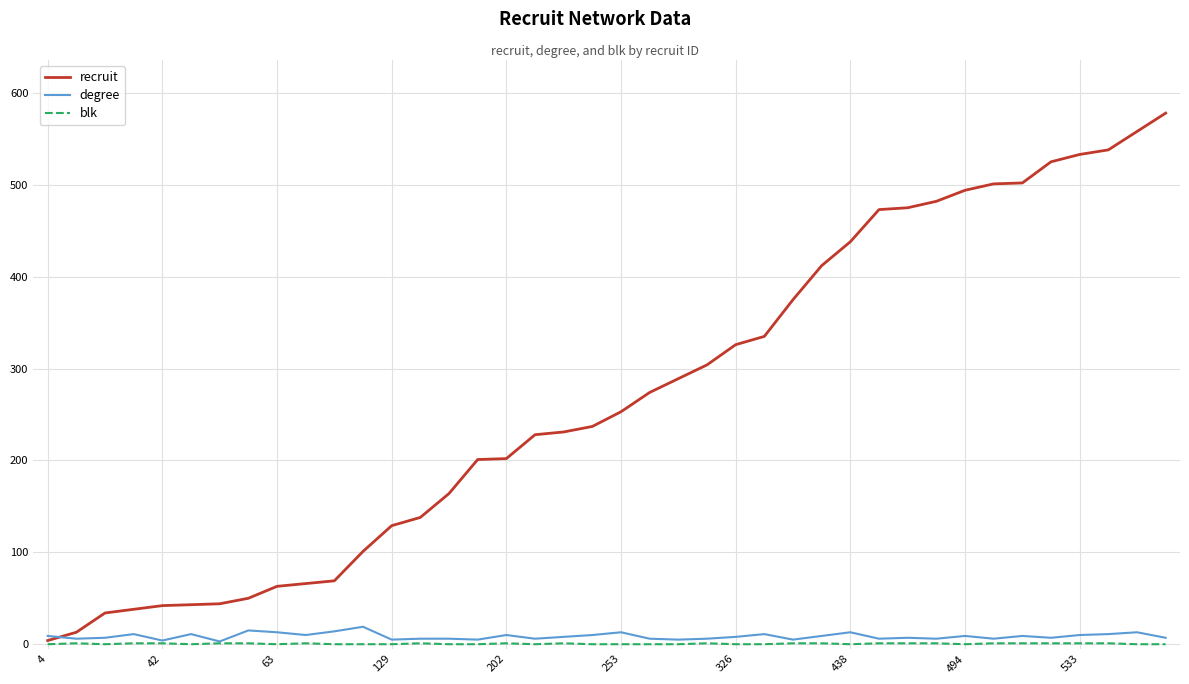

Which series has the largest total across all categories?

recruit